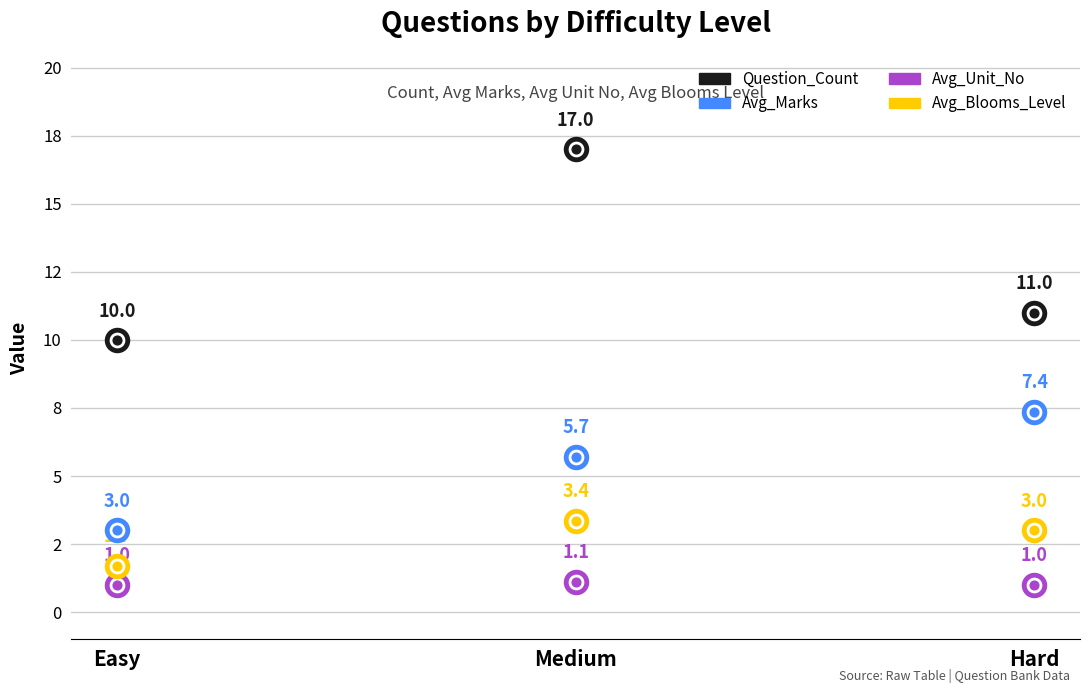

What is the total value across all series at Easy?

15.7